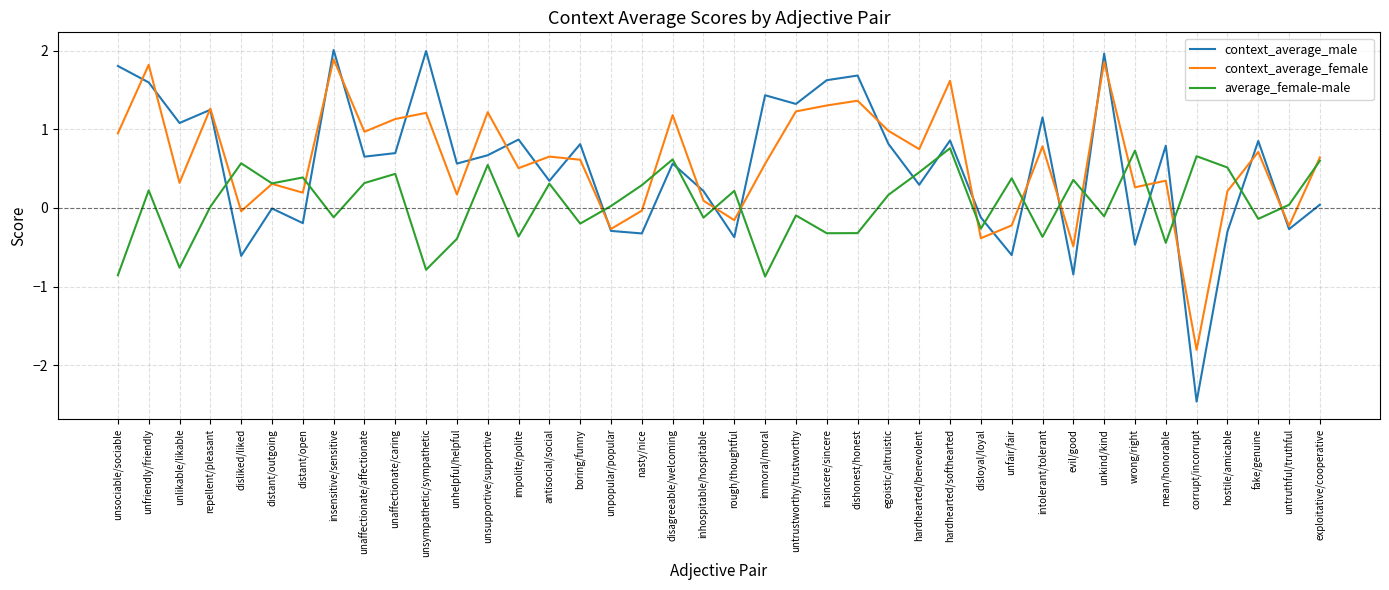

Rank the series at hardhearted/benevolent from lowest to highest value.

context_average_male, average_female-male, context_average_female